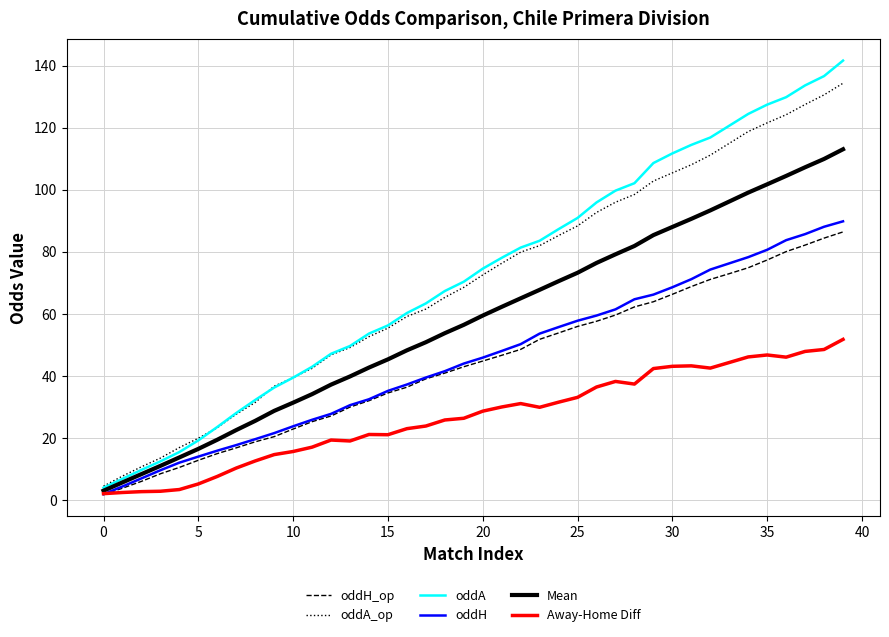

Count the number of data series in this chart.

6